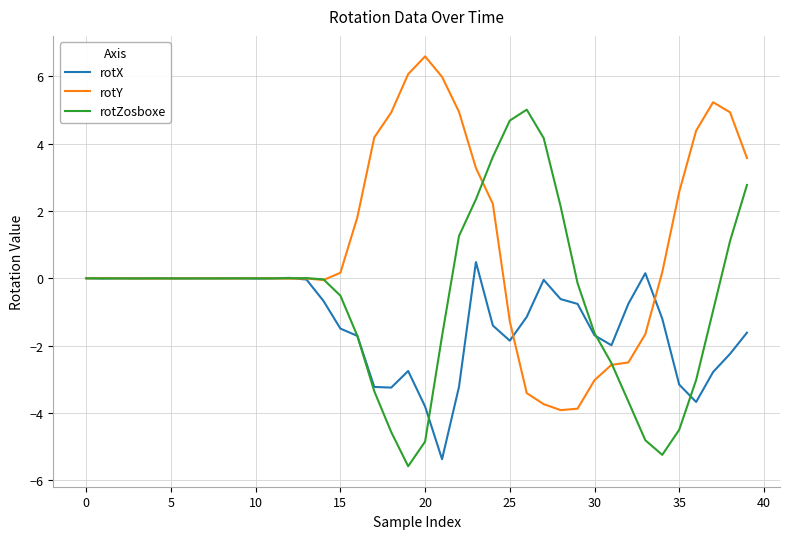

List the series in order of their overall mean, lowest first.

rotX, rotZosboxe, rotY